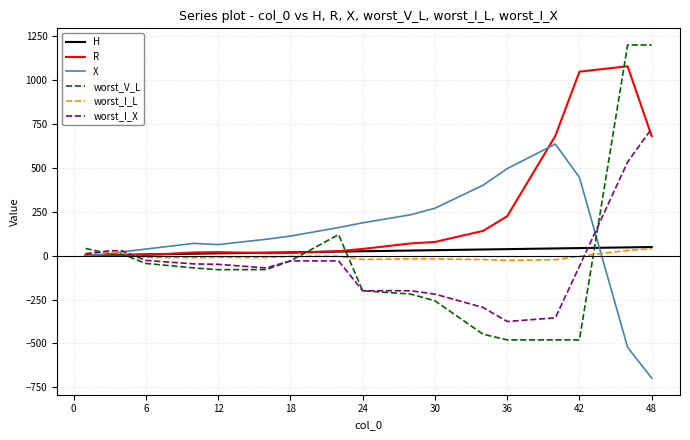

Which series has the widest spread of values?

worst_V_L